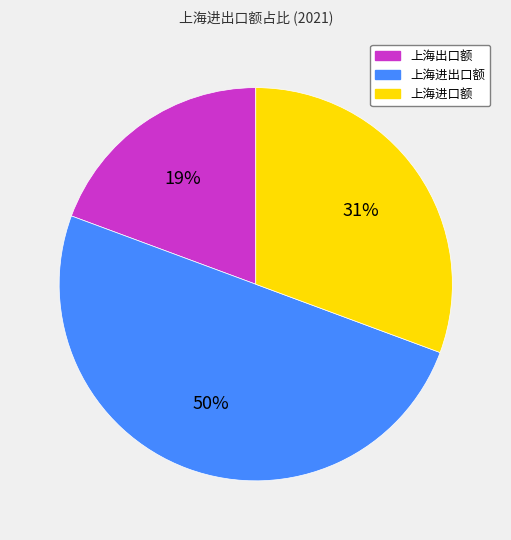

Which category has the biggest portion of the pie?

上海进出口额